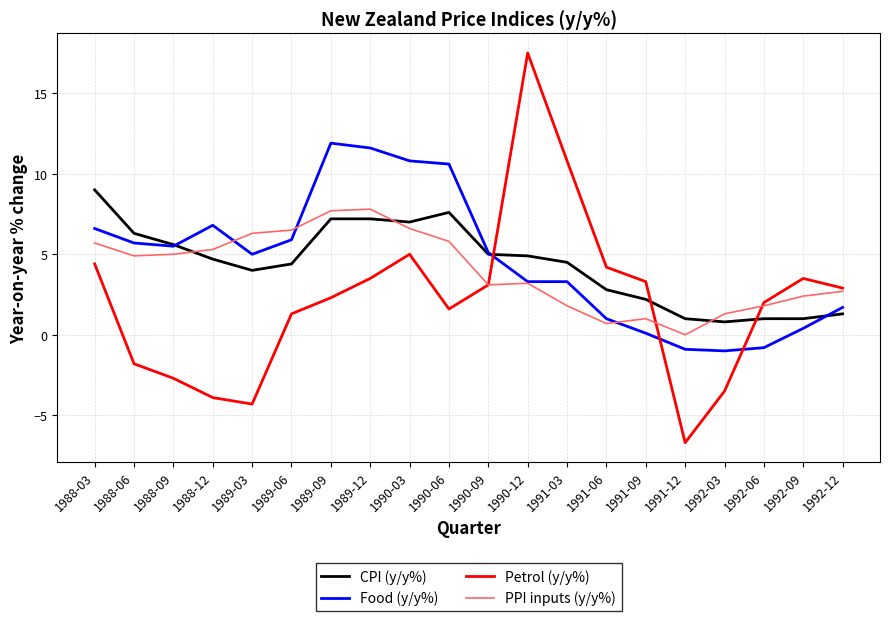

Which series has the widest spread of values?

Petrol (y/y%)